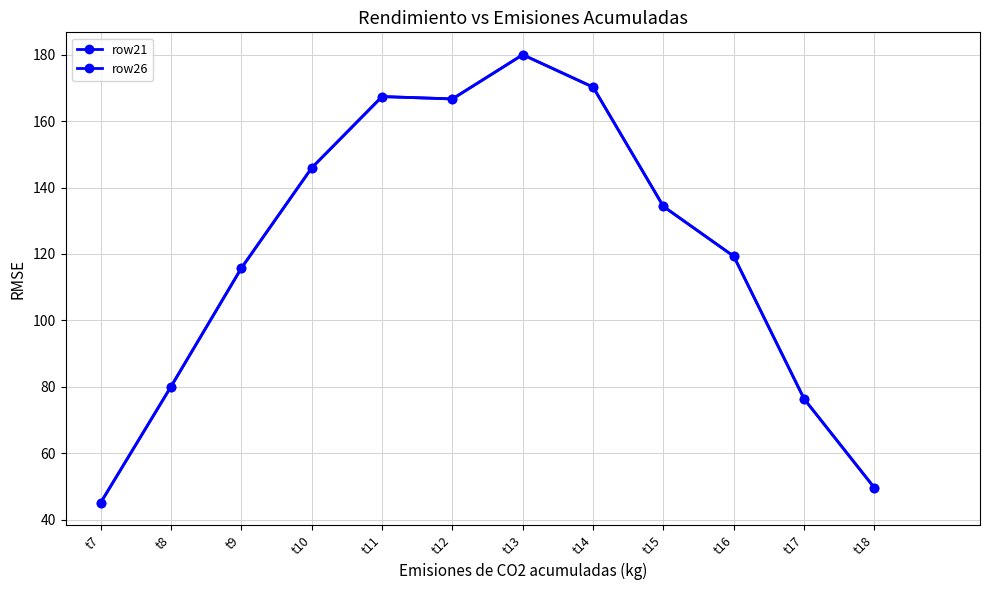

Does the chart display data point markers on the line(s)?

Yes